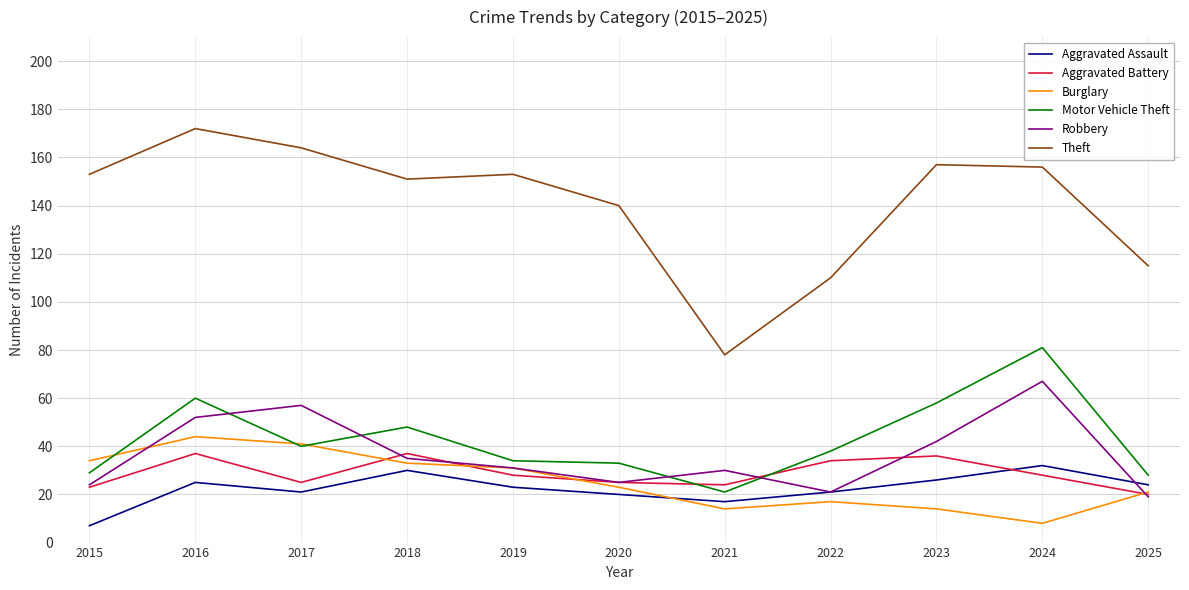

At which label is Robbery closest to 43?

2023